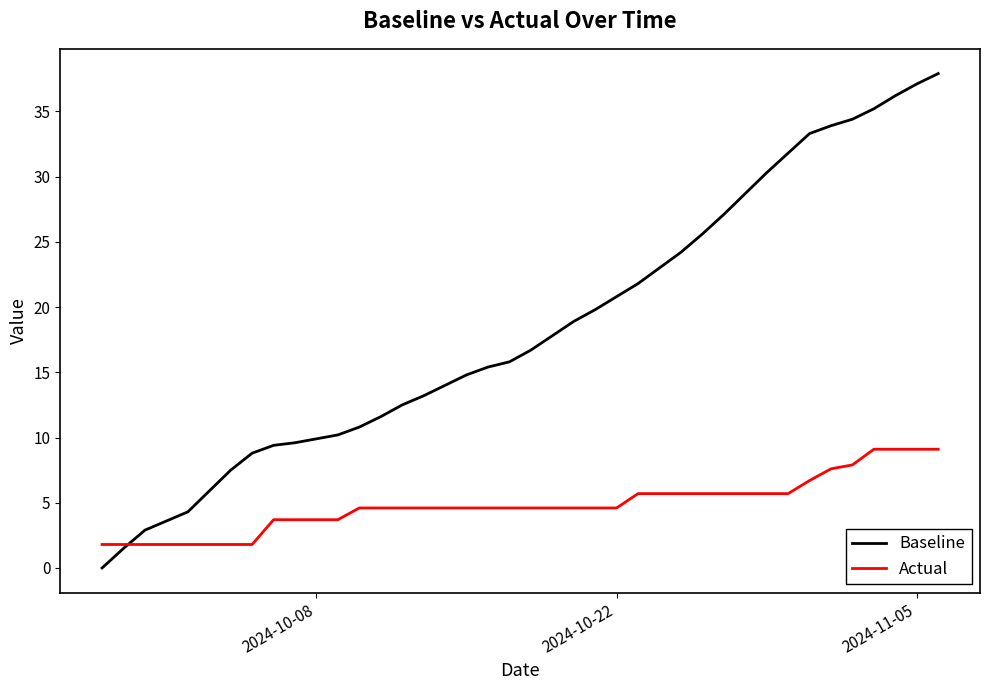

Rank the series by their maximum value, from lowest to highest.

Actual, Baseline